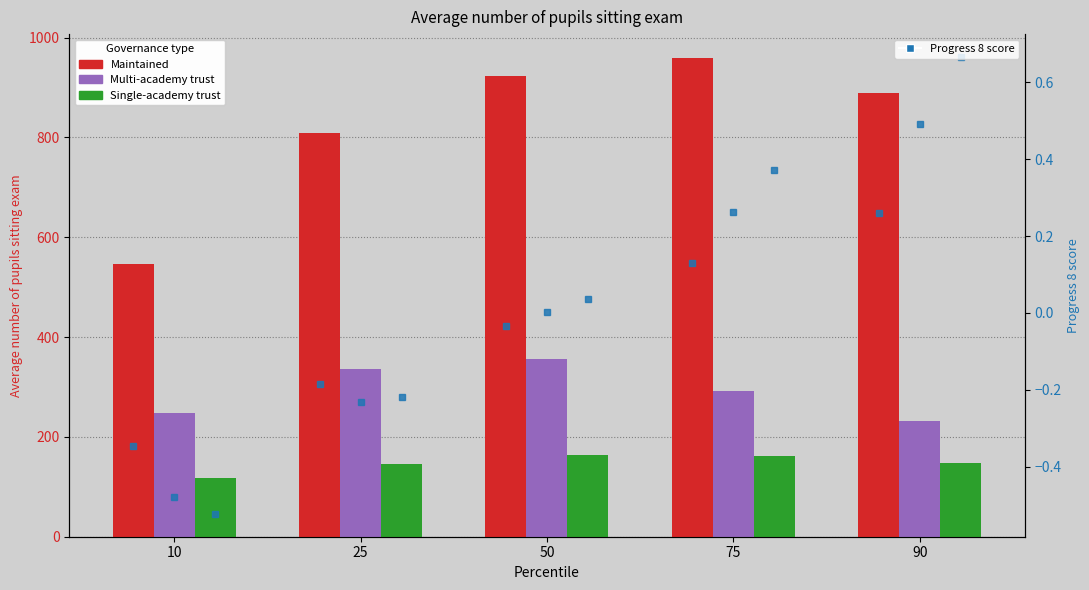

Are the bars grouped side by side (vs. stacked)?

Yes